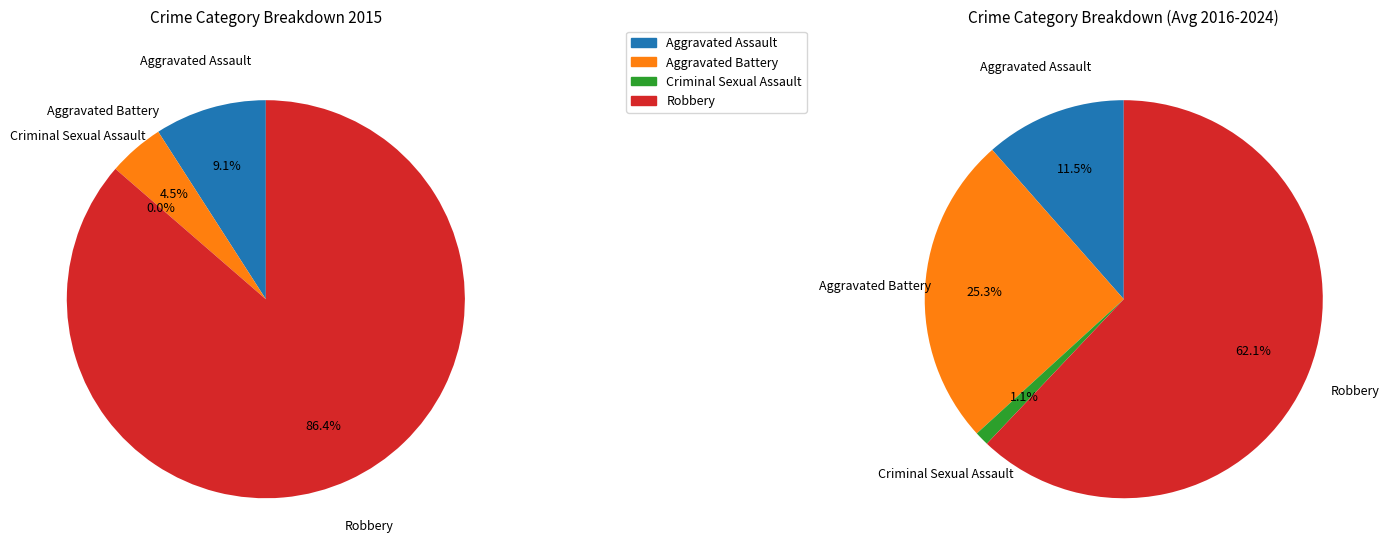

Combined, do Criminal Sexual Assault and Aggravated Battery account for over 50%?

No